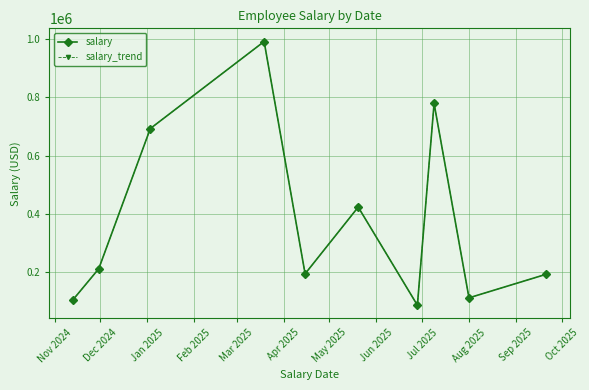

Reading left to right, what are all the values shown in this chart?

salary: 104225.6	210821.9	692740.0	991814.3	193605.2	422849.7	85755.6	779126.2	111052.7	192208.9
salary_trend: 104225.6	210821.9	692740.0	991814.3	193605.2	422849.7	85755.6	779126.2	111052.7	192208.9